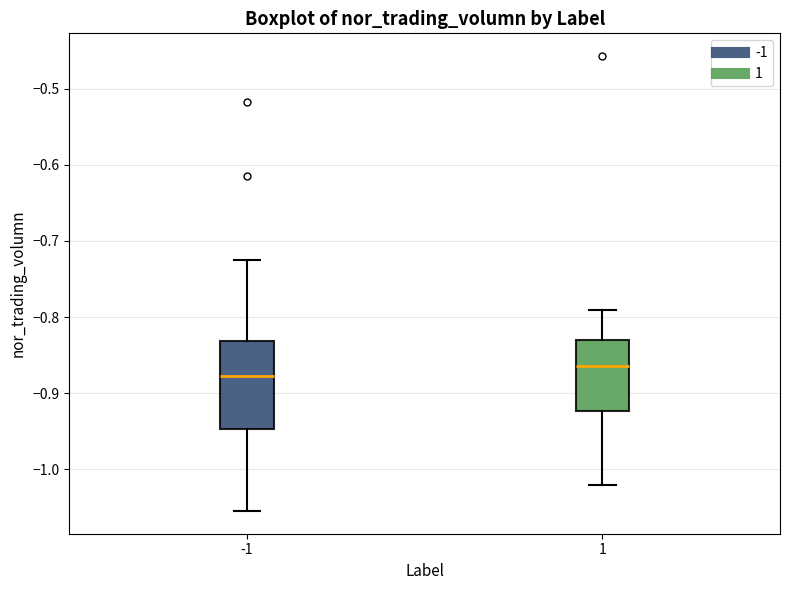

Where is the upper edge of the box at x = 1 on the y-axis? The values are not printed on the chart, so give them approximately, as read against the axis.

-0.83